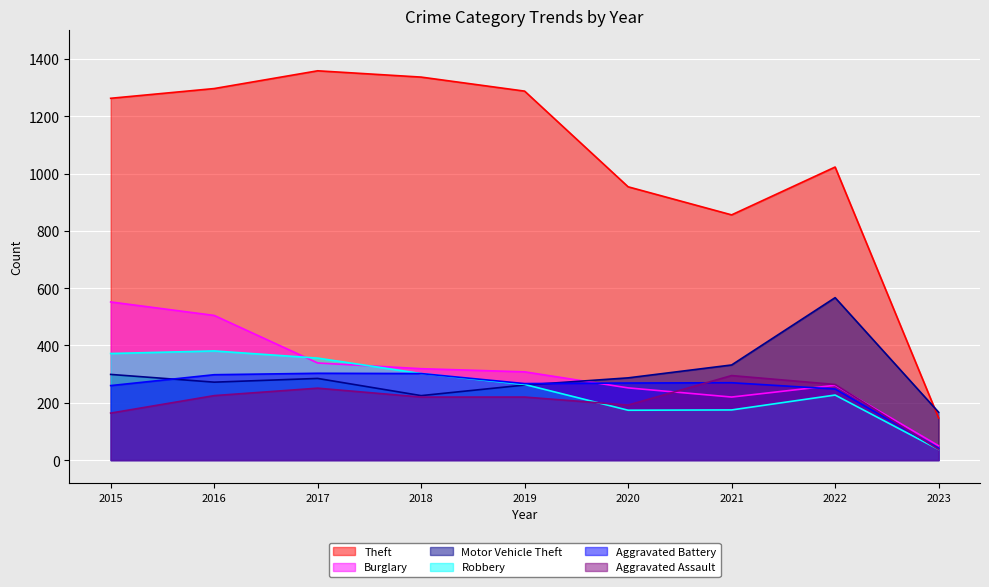

What is the maximum value shown in the chart?

1359